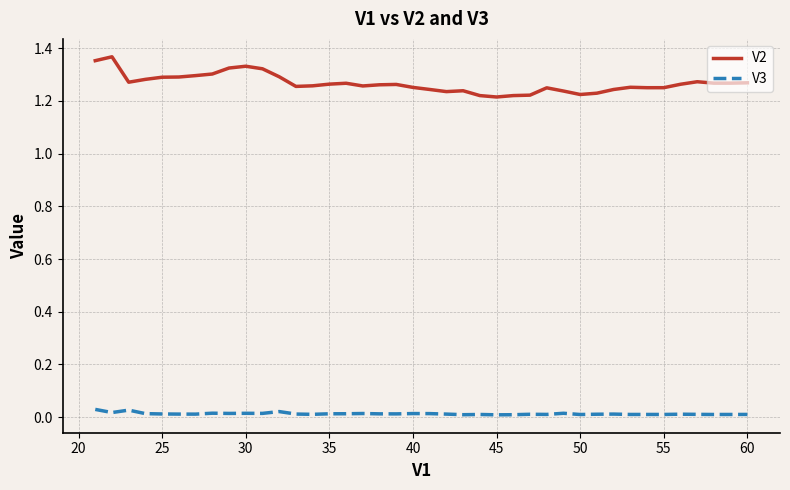

Which series has the widest spread of values?

V2